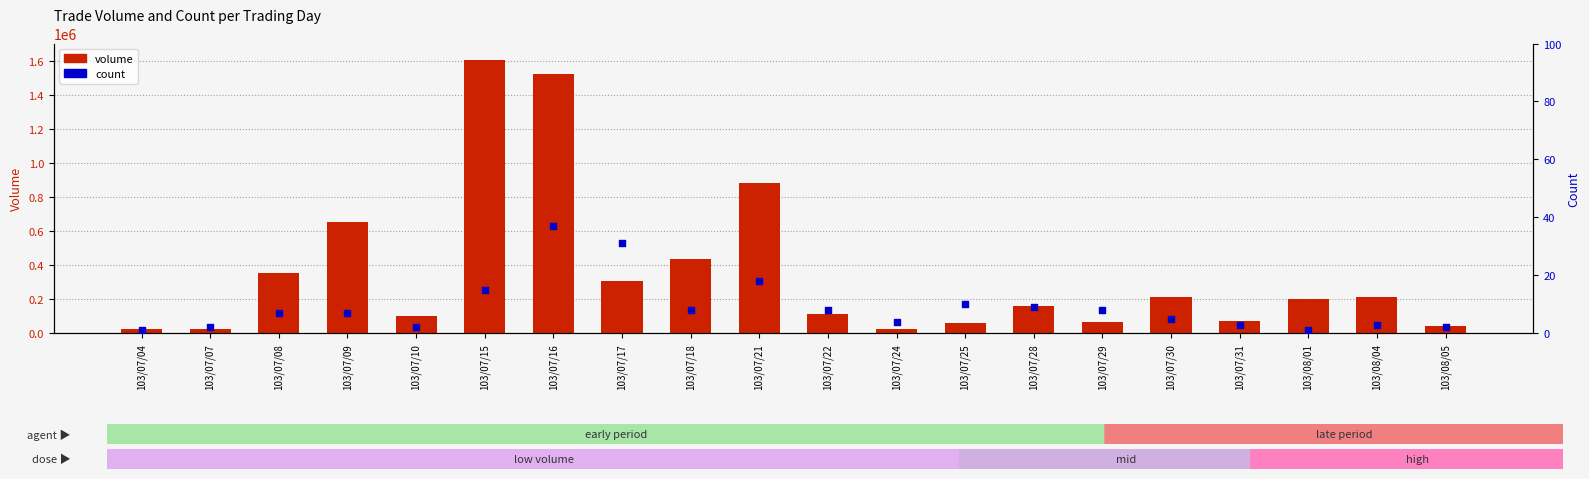

What are all the series names shown in the legend?

volume, count